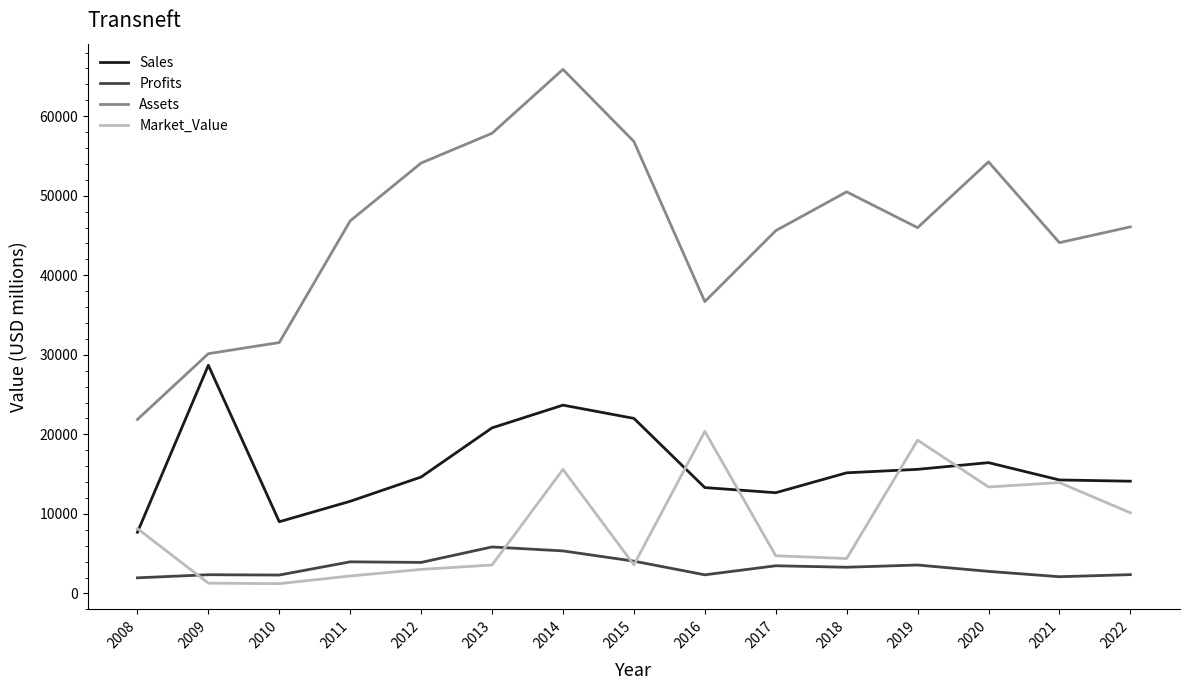

Where does the Market_Value series first go above 4730?

2008